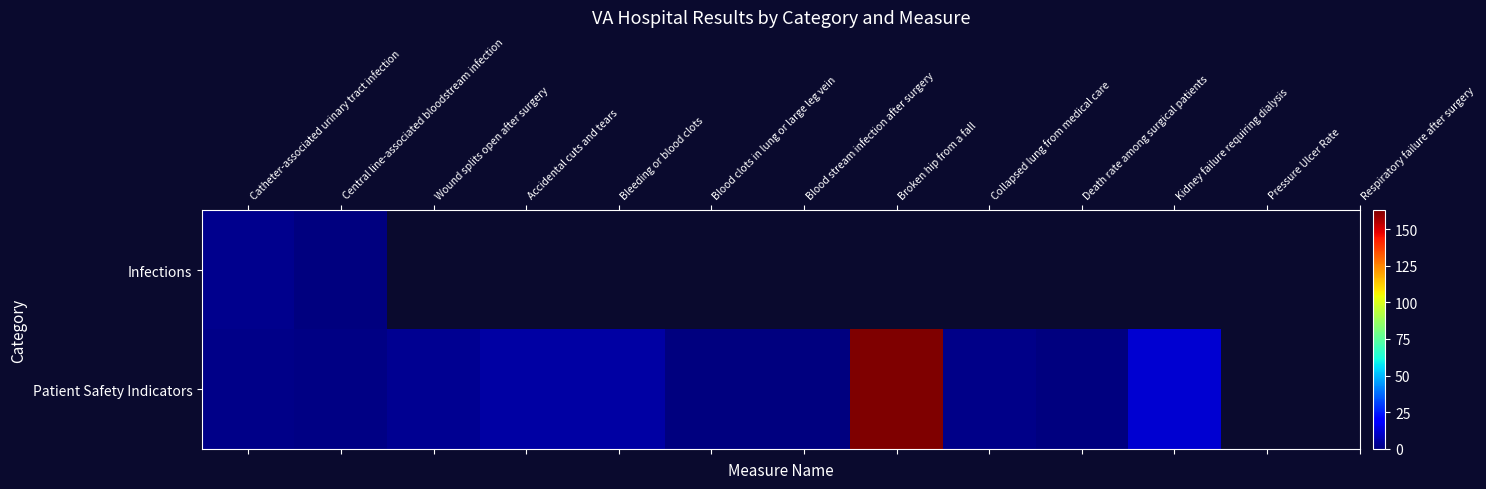

Which category has the highest value across all series?

Broken hip from a fall